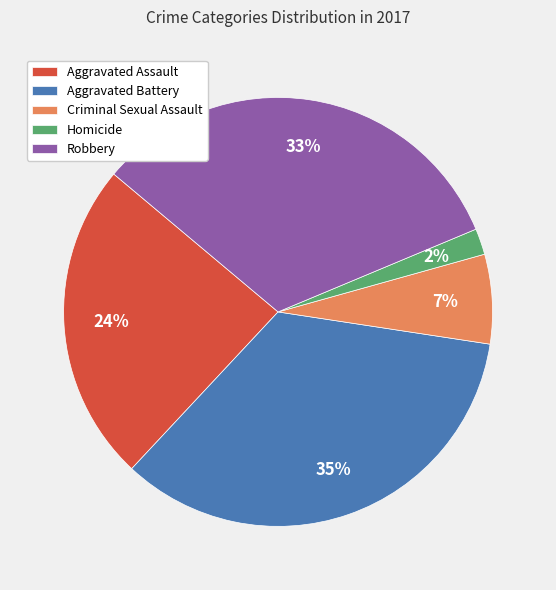

To the nearest percent, what is the average slice percentage?

20%